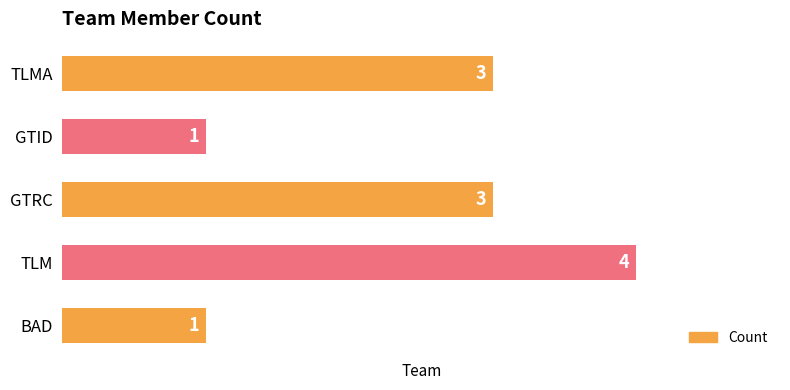

Approximately how many times larger is the value at BAD compared to TLMA?

0.3